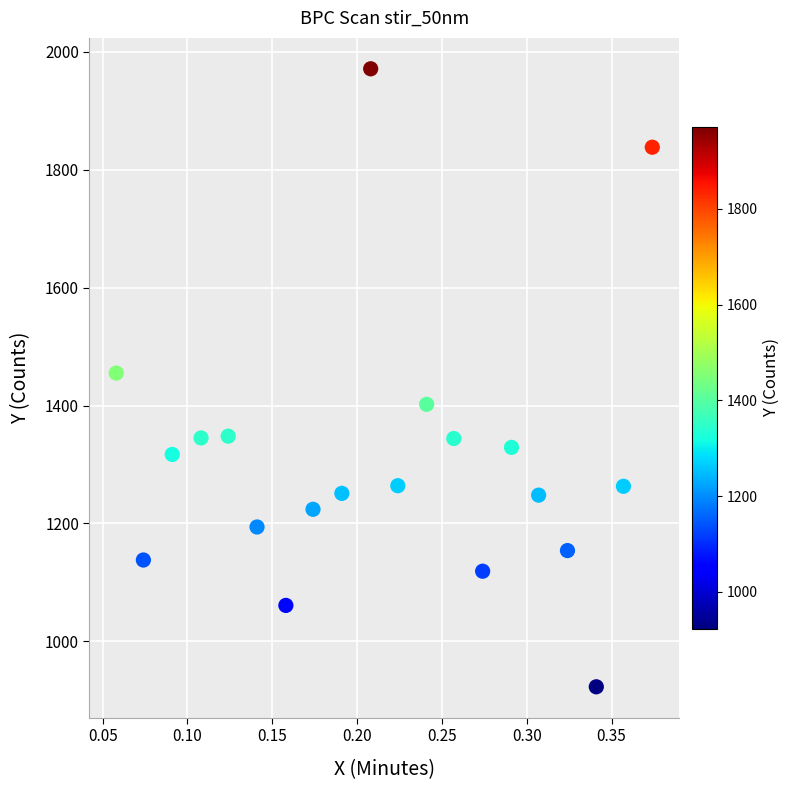

What is the range of Y values (max minus min)?

1048